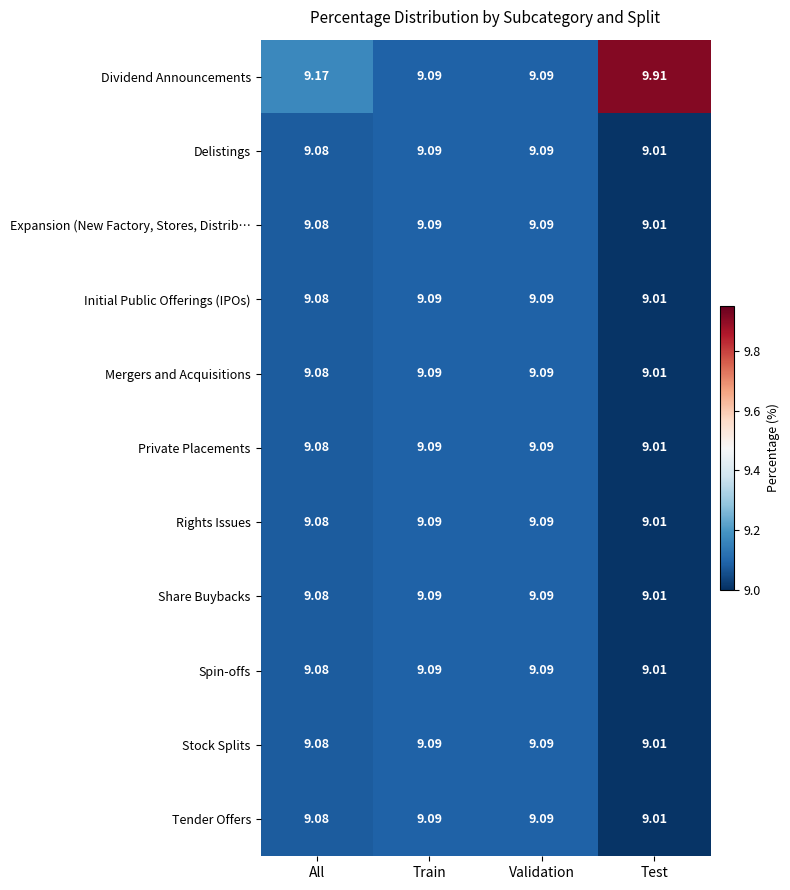

Which series changed the most between All and Test?

Dividend Announcements